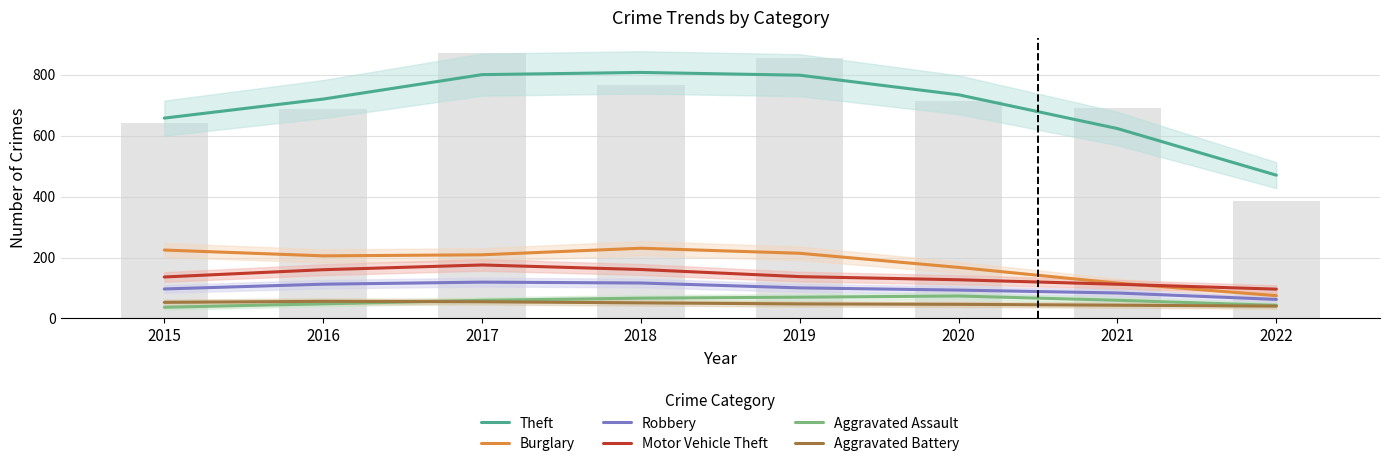

At which label does Robbery reach its peak?

2017